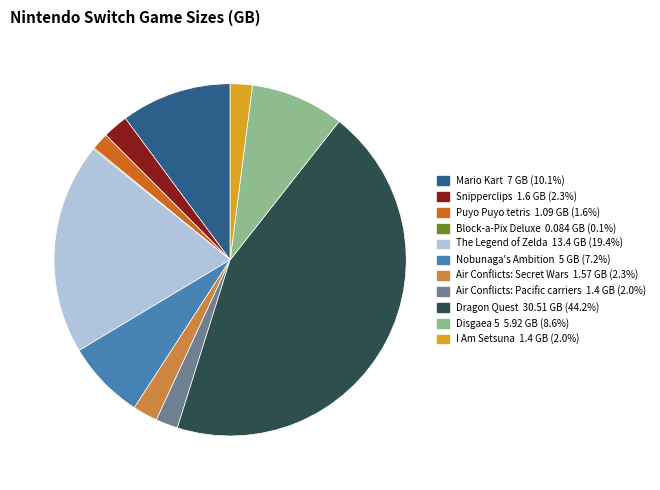

Does I Am Setsuna represent more than half of the total?

No